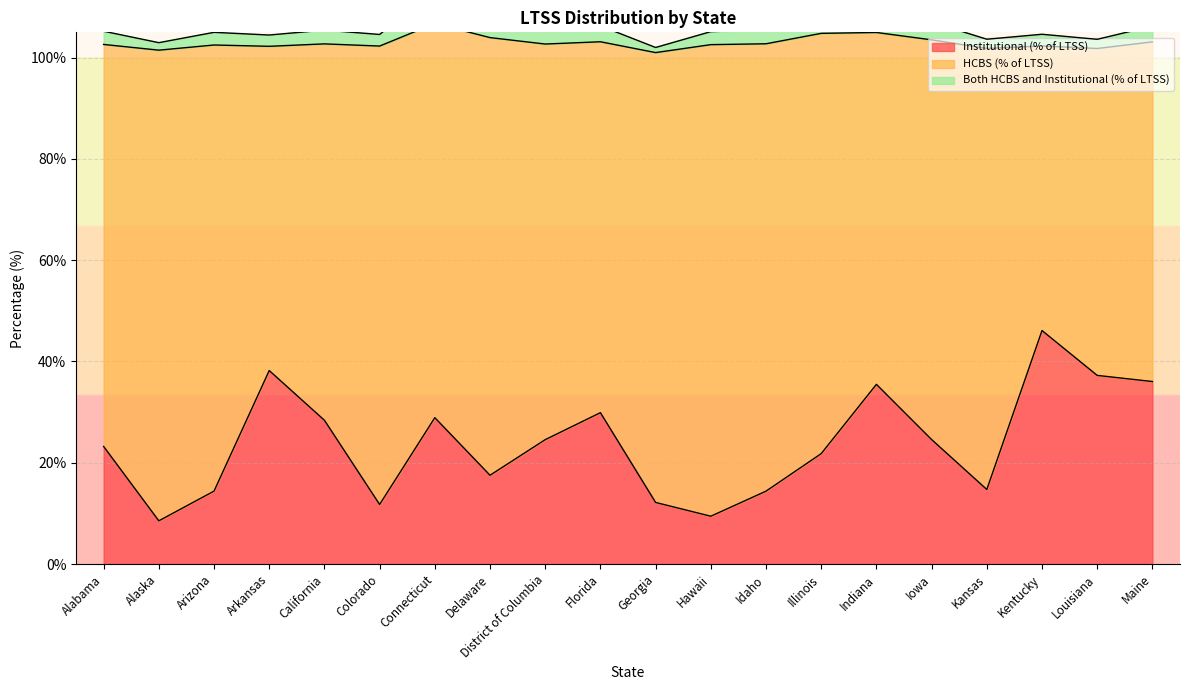

What is the difference between the maximum and second lowest values in the Institutional (% of LTSS) series?

36.7